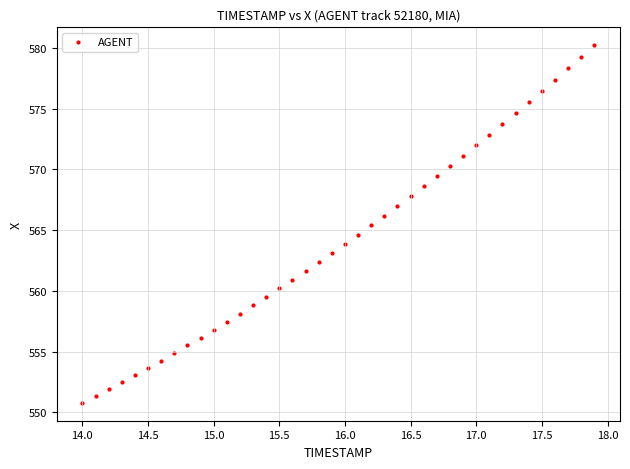

What is the range of Y values (max minus min)?

29.4